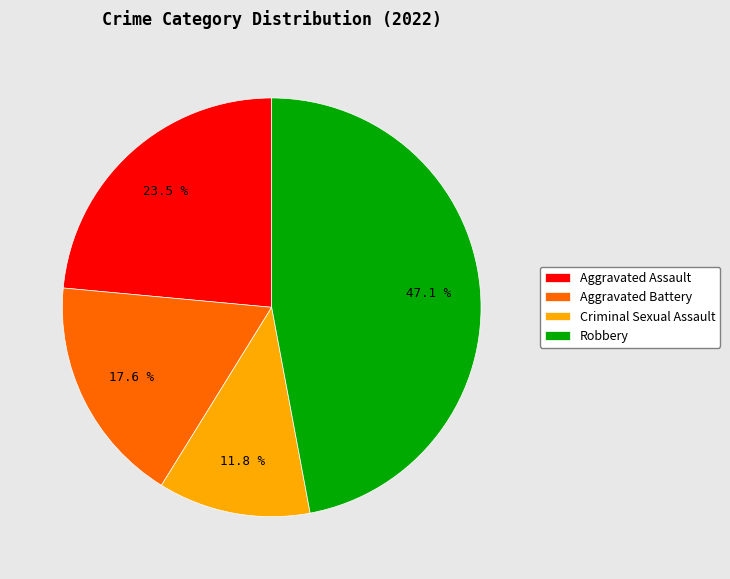

The Aggravated Battery slice represents 6% of the pie. True or false?

False